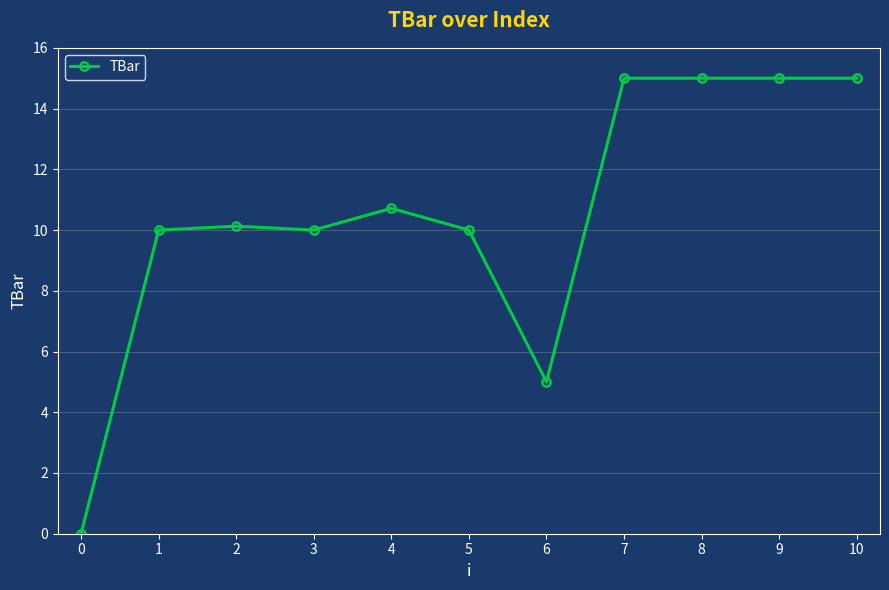

Reading left to right, extract all data points from this chart.

0.0	10.0	10.1	10.0	10.7	10.0	5.0	15.0	15.0	15.0	15.0